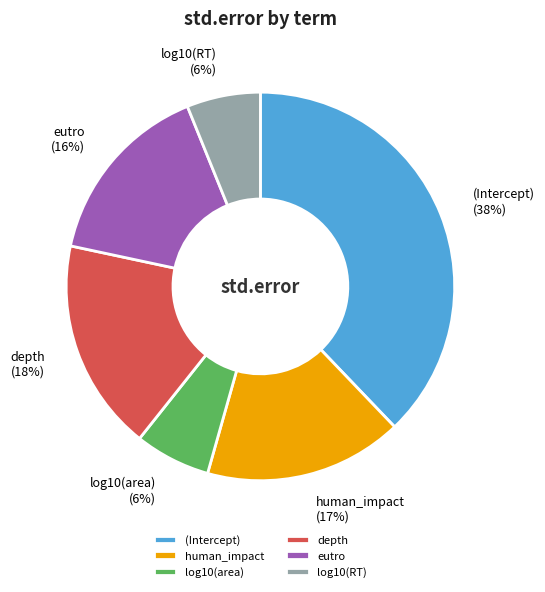

Do log10(area) and human_impact together represent more than half of the pie?

No